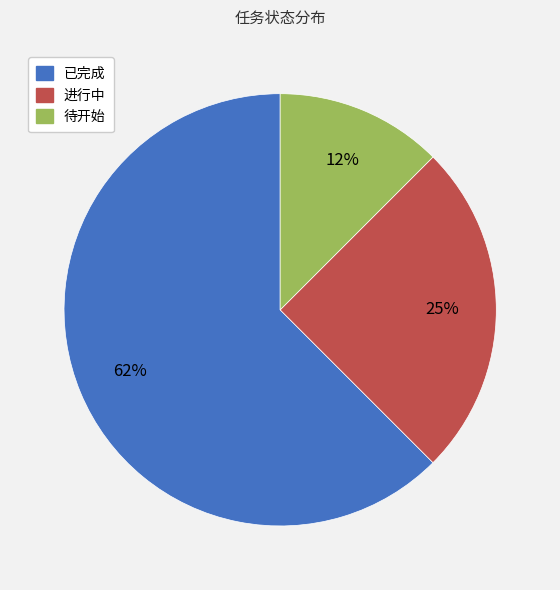

Which category has the biggest portion of the pie?

已完成